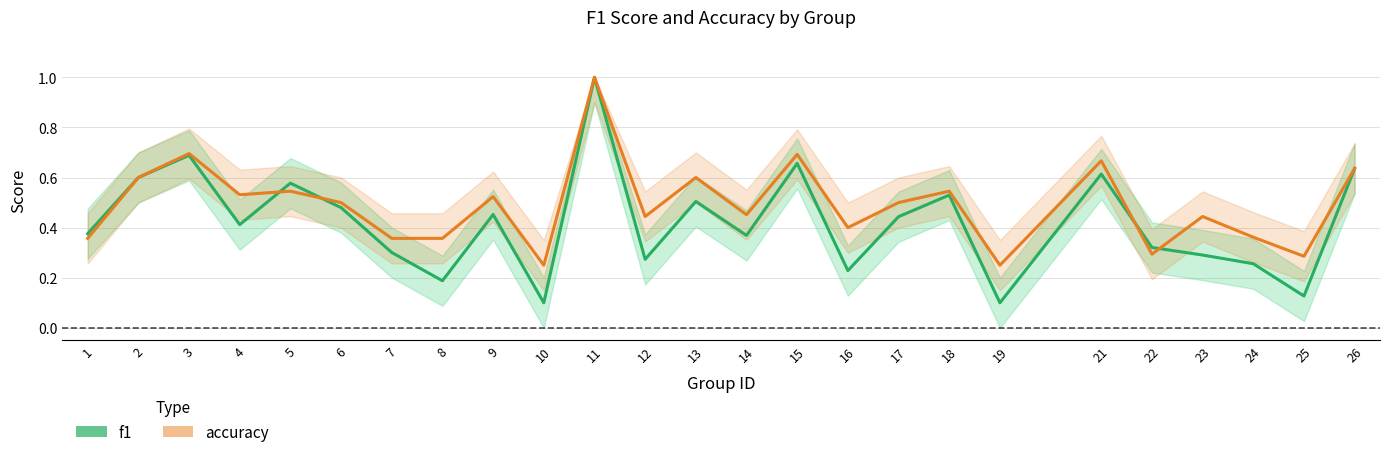

What value does the accuracy series have at 16?

0.4